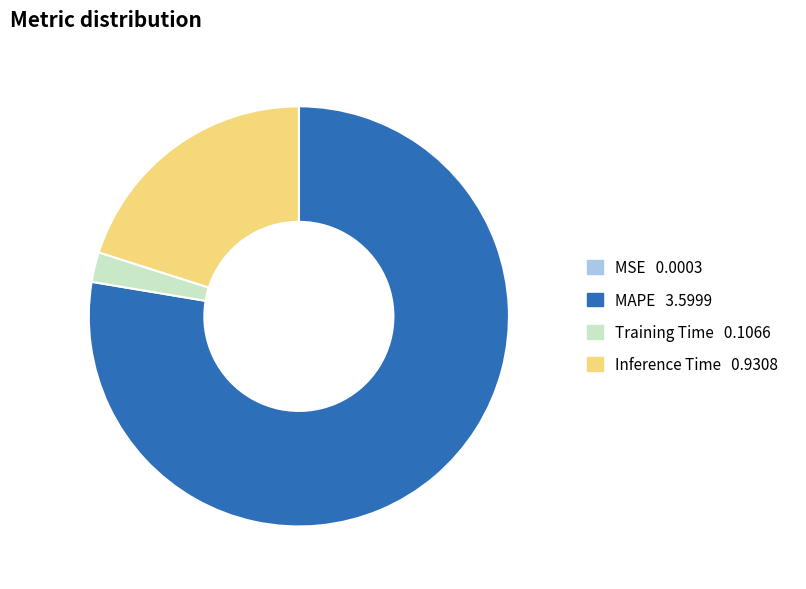

Combined, do Inference Time and MAPE account for over 50%?

Yes